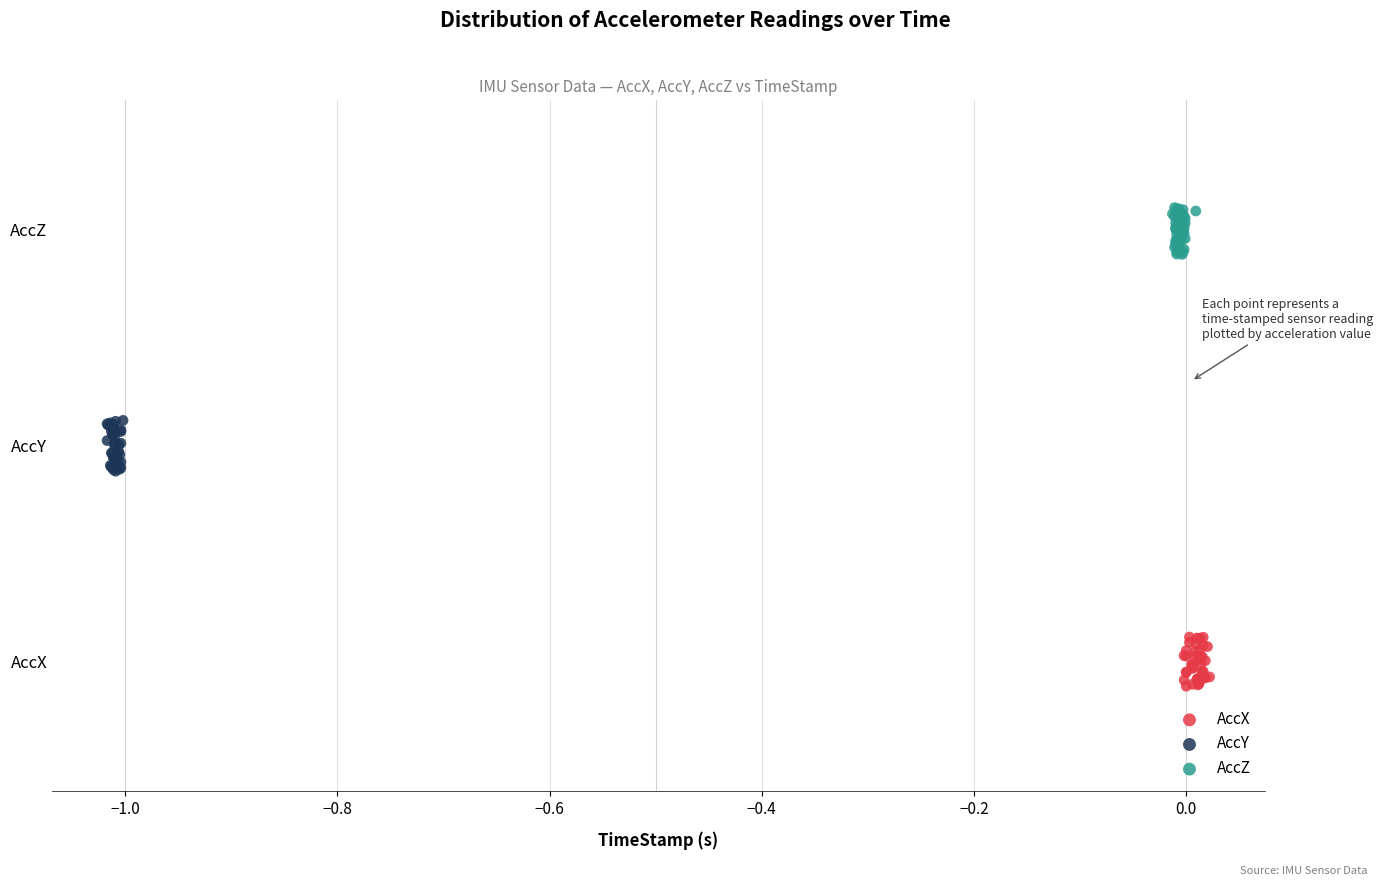

Which series contains the lowest Y value?

AccX